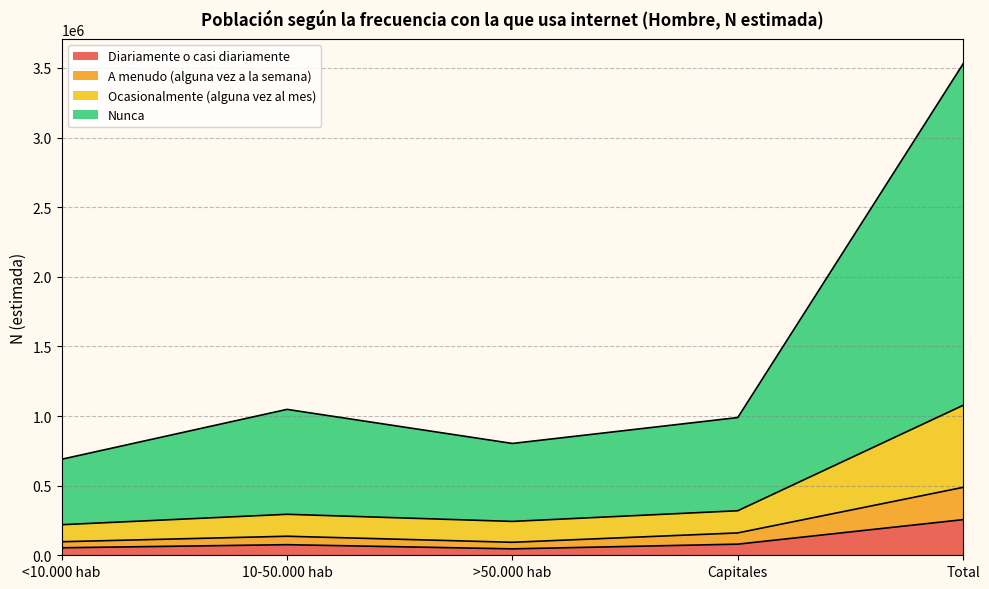

What is the maximum value for Diariamente o casi diariamente?

255982